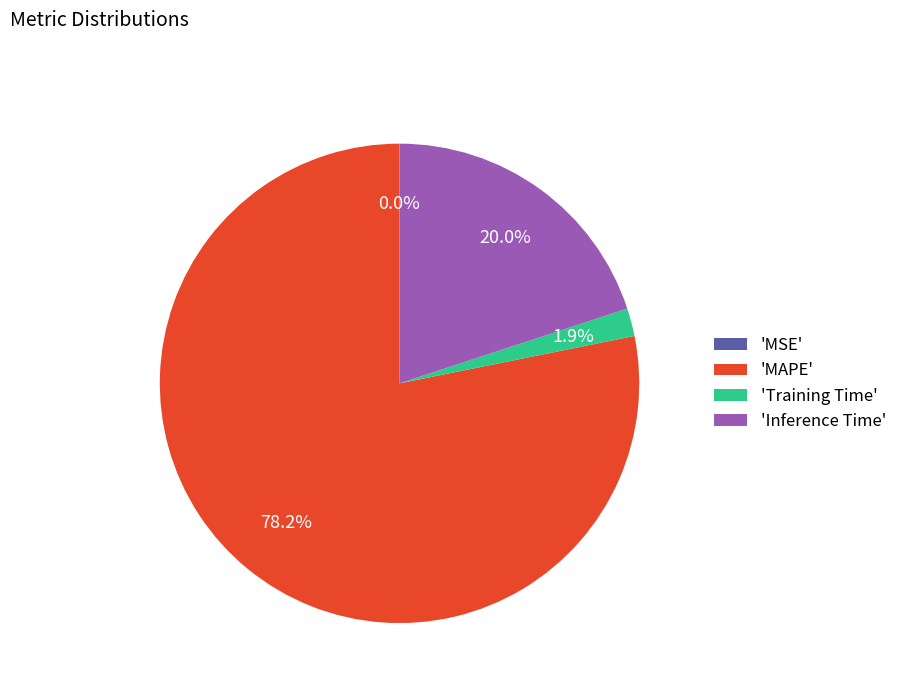

Is 'Training Time' the majority of the pie?

No